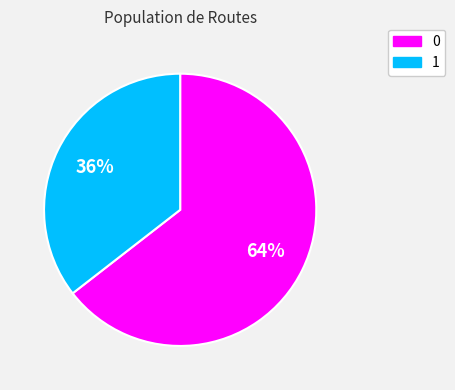

Rank the categories by value from highest to lowest.

0, 1